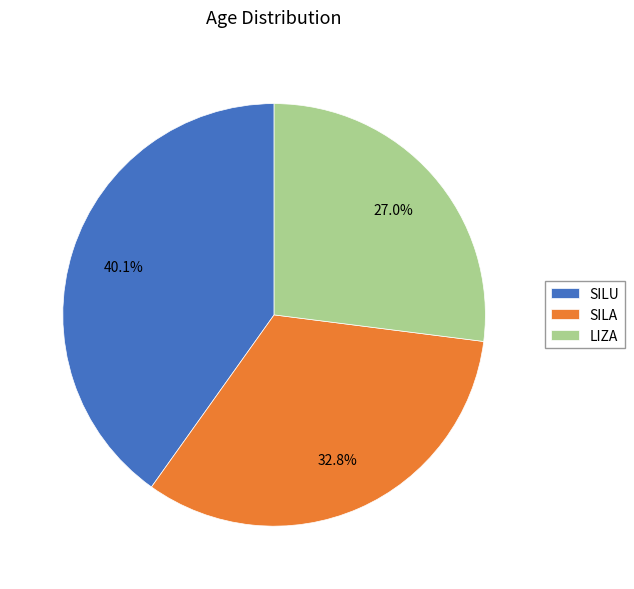

Which slice is the largest?

SILU